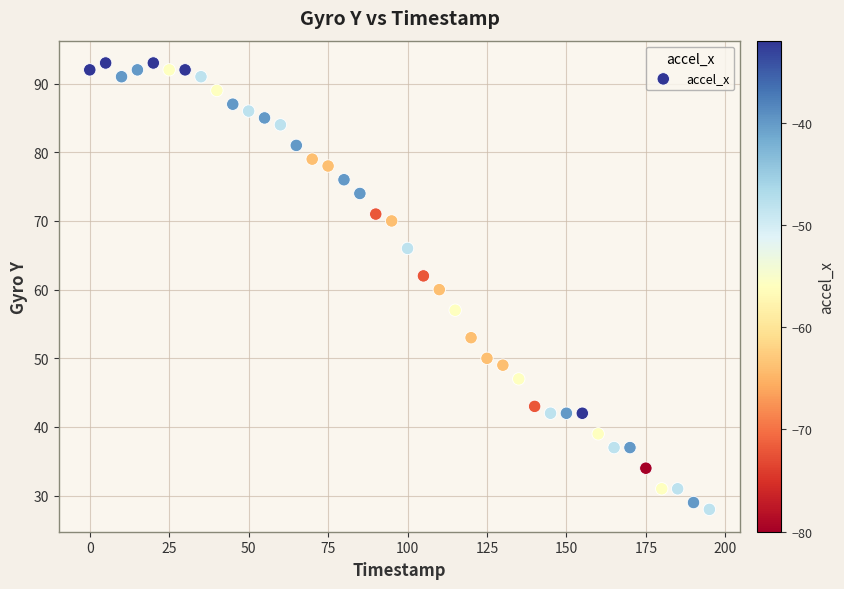

What is the range of X values (max minus min)?

195